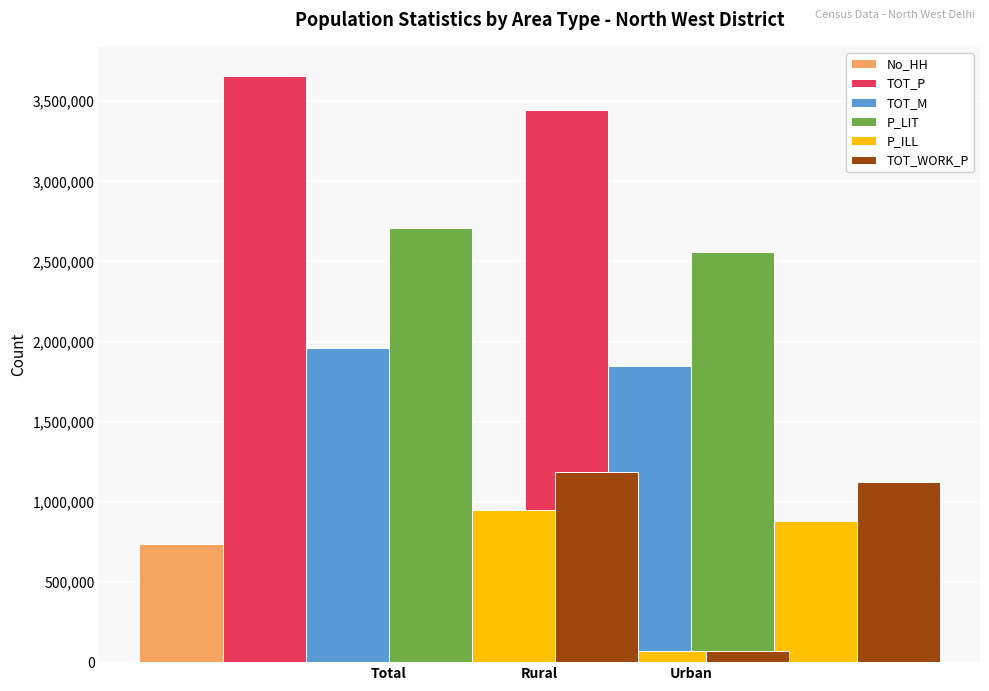

Is it true that P_LIT equals 1222517 at Total?

False